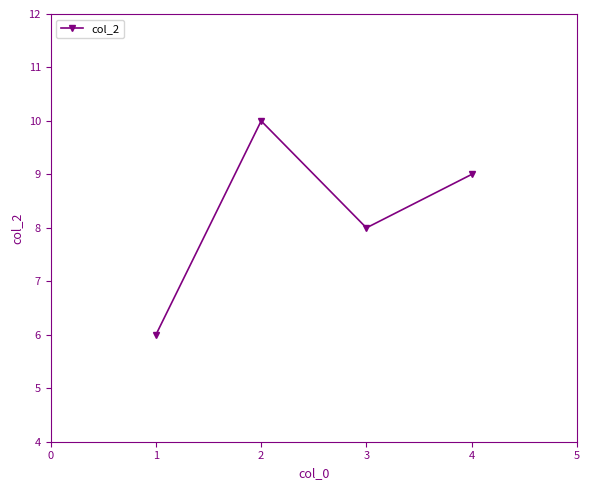

At which category does the data reach its first local peak?

2